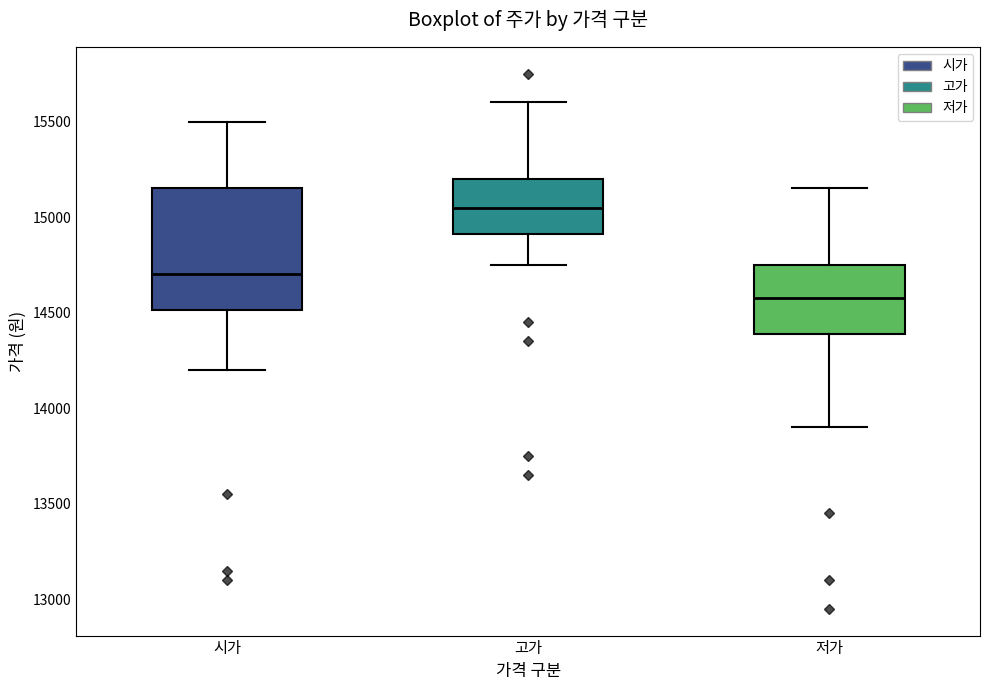

Reading left to right, read every box against the y-axis: the position of its median line, the range the box covers, and the ends of its whiskers. The values are not printed on the chart, so give them approximately, as read against the axis.

시가: median 14700, box 14500 to 15150, whiskers 14200 to 15500
고가: median 15050, box 14900 to 15200, whiskers 14750 to 15600
저가: median 14600, box 14400 to 14750, whiskers 13900 to 15150